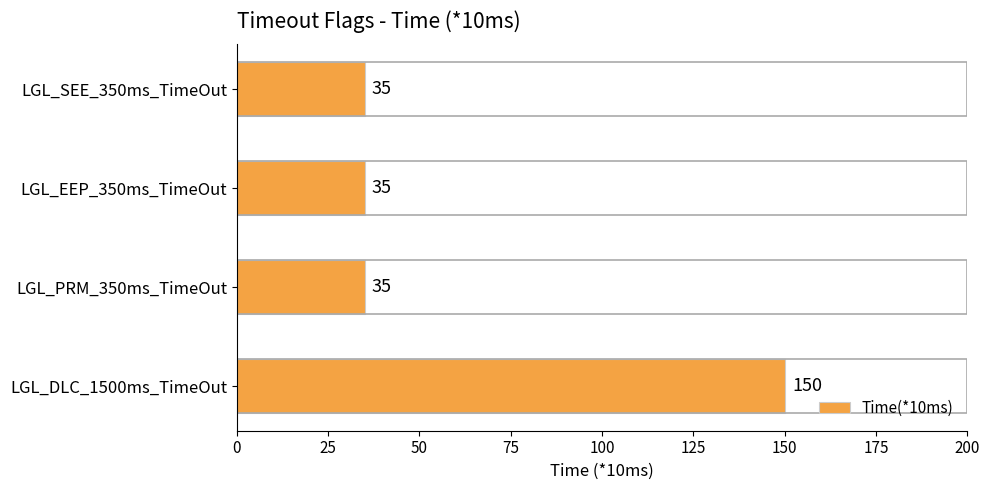

What is the difference between the values at LGL_DLC_1500ms_TimeOut and LGL_SEE_350ms_TimeOut?

115